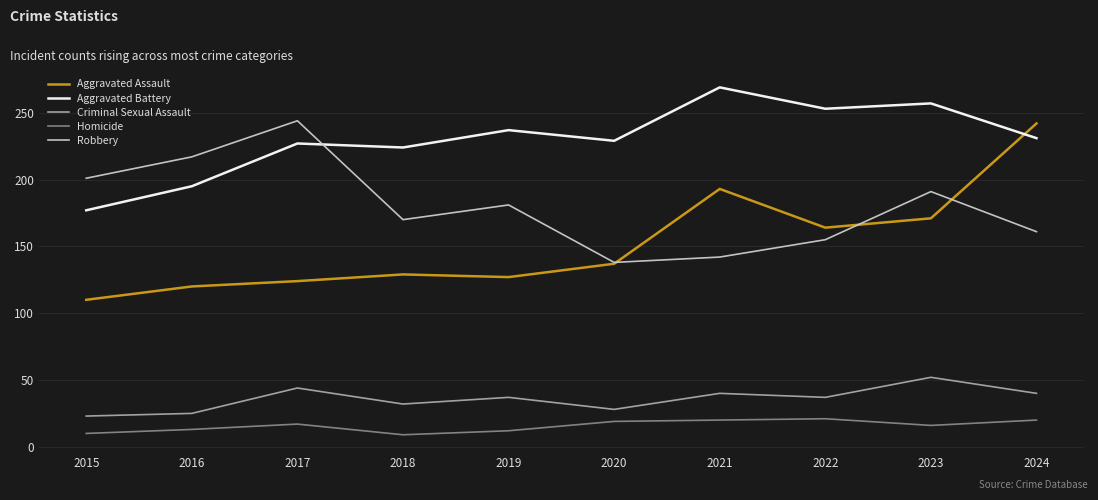

At 2021, list the series in order from smallest to largest.

Homicide, Criminal Sexual Assault, Robbery, Aggravated Assault, Aggravated Battery